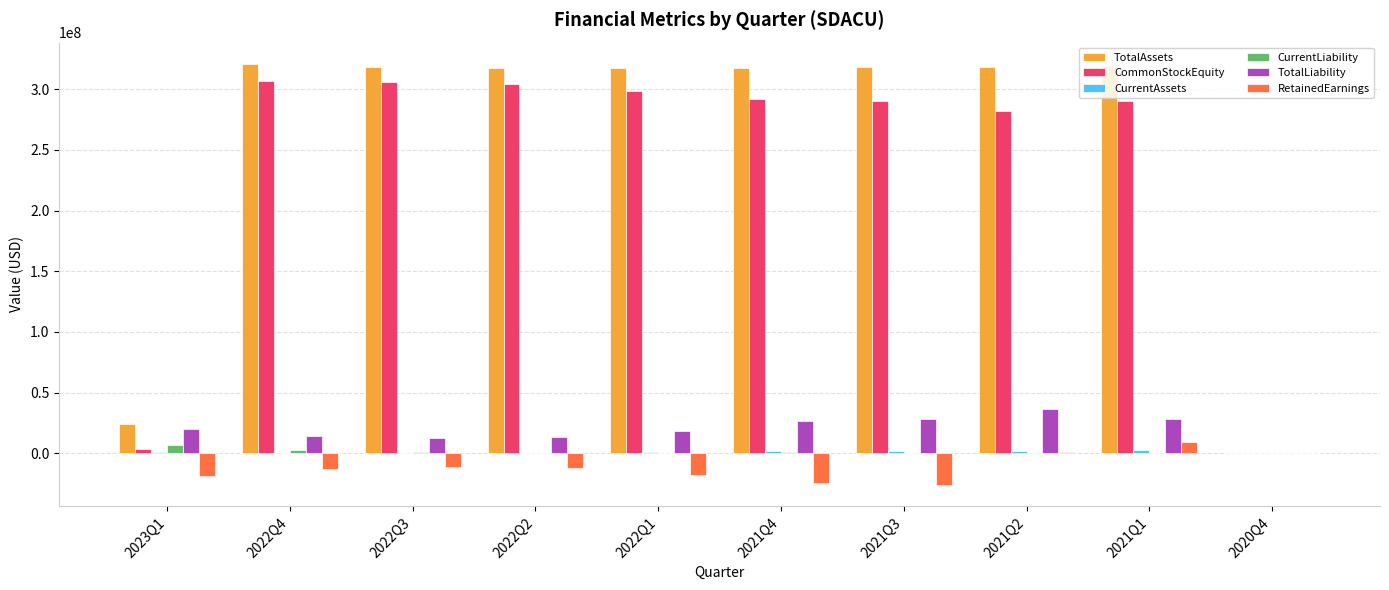

The value of TotalAssets at 2022Q1 is 317153395. True or false?

True